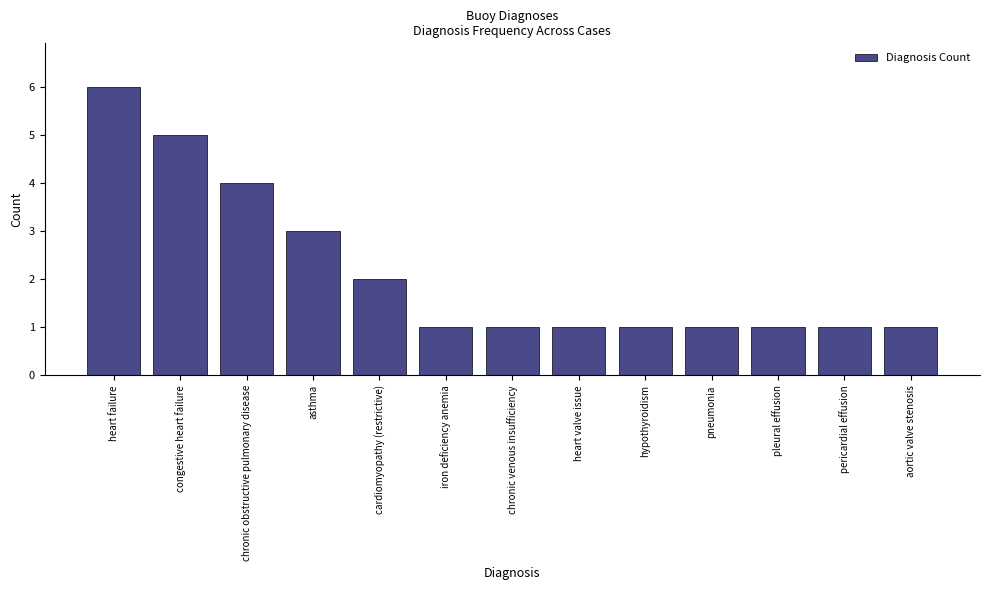

What is the change in value from cardiomyopathy (restrictive) to pleural effusion?

-1